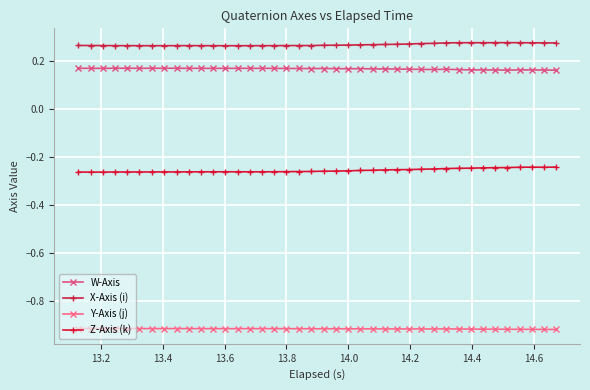

Does the chart have visible grid lines?

Yes